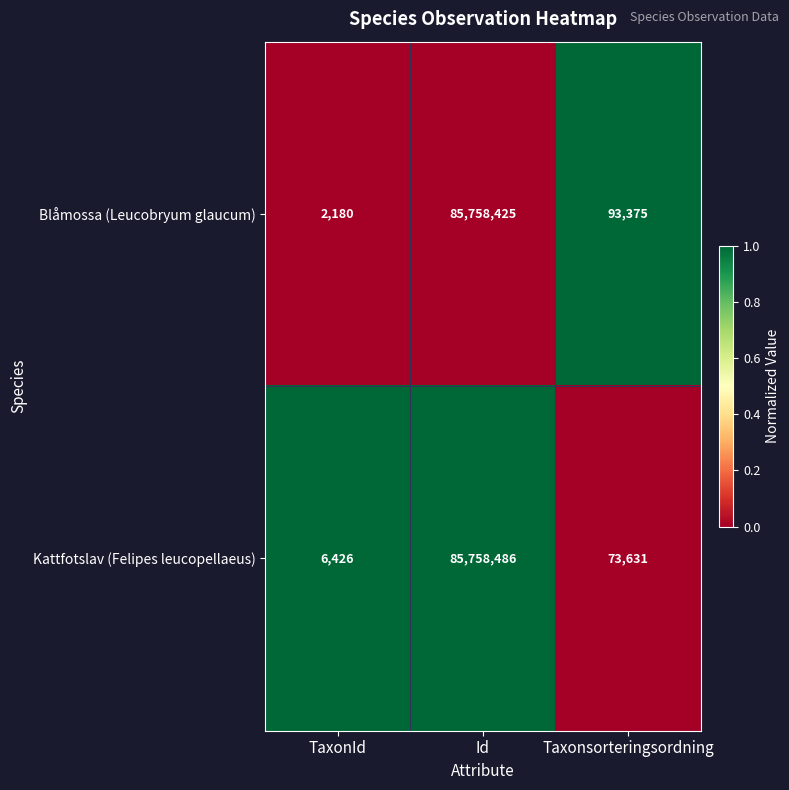

List the series in order of their overall mean, lowest first.

Kattfotslav (Felipes leucopellaeus), Blåmossa (Leucobryum glaucum)